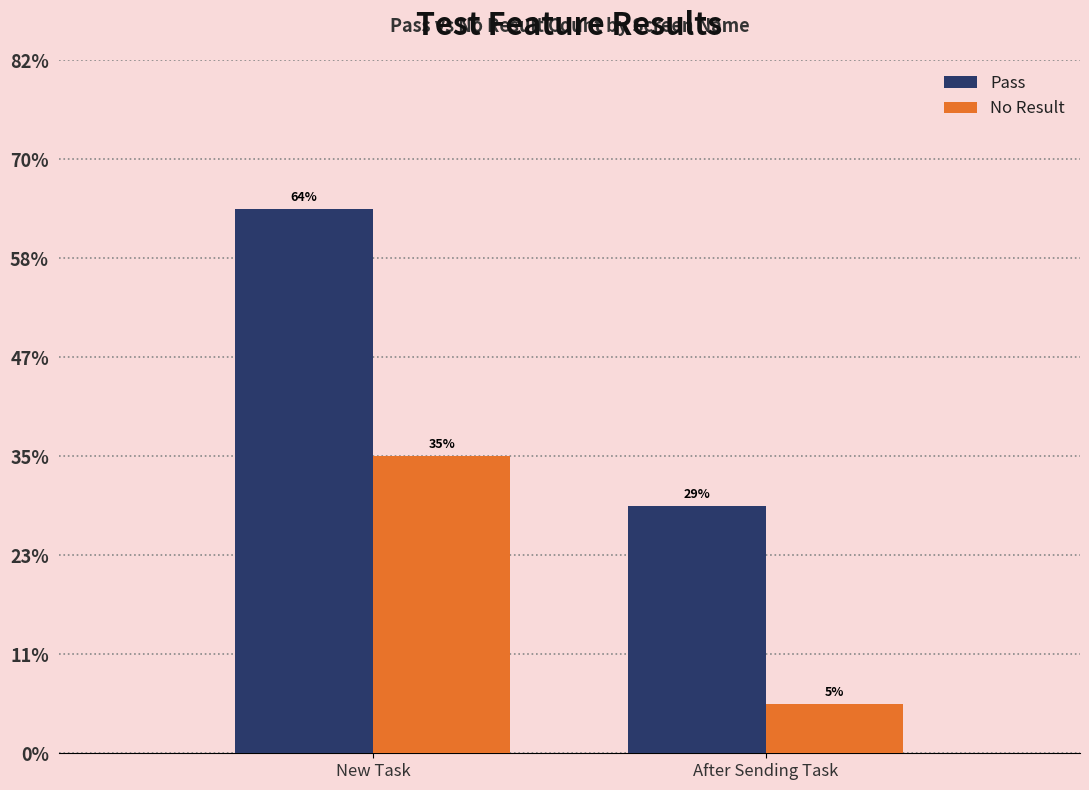

What is the spread (max minus min) of values at After Sending Task?

4